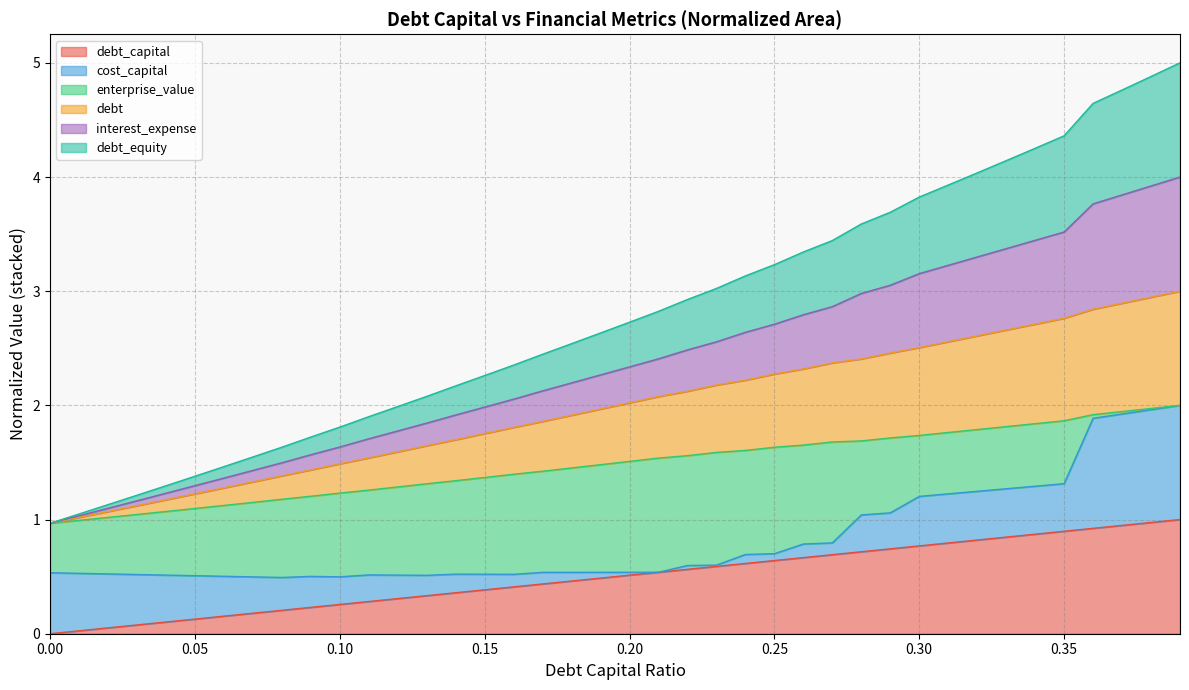

The value of debt_capital at 0.35 is 0.9. True or false?

True